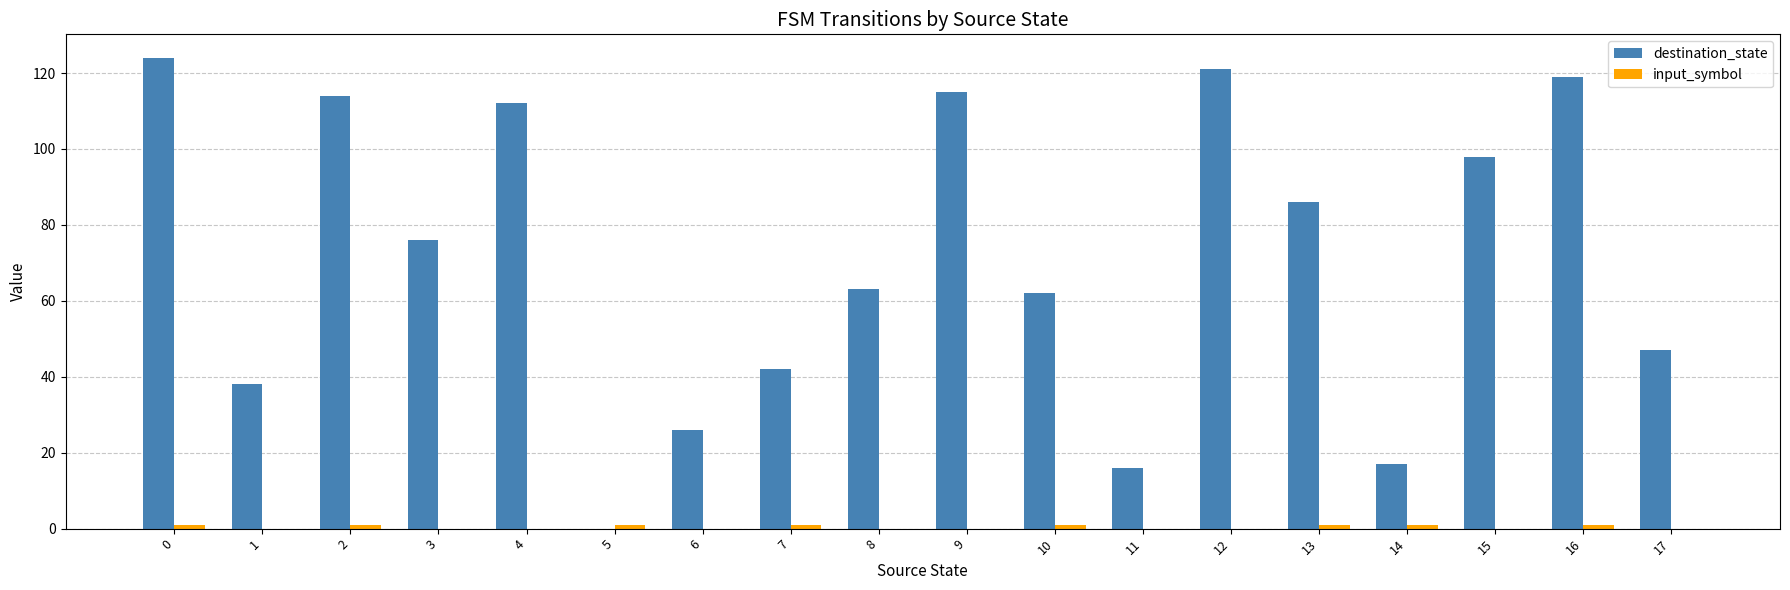

Which series has the largest total across all categories?

destination_state